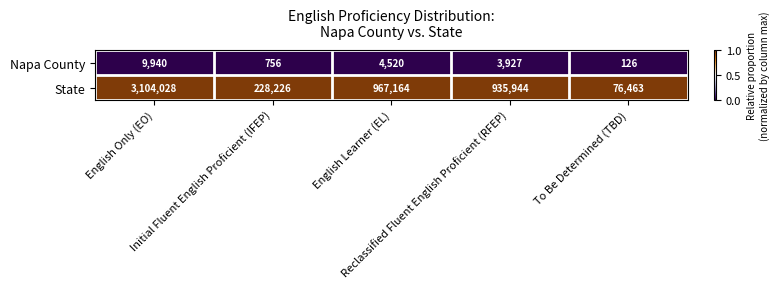

What is the spread (max minus min) of values at To Be Determined (TBD)?

76337